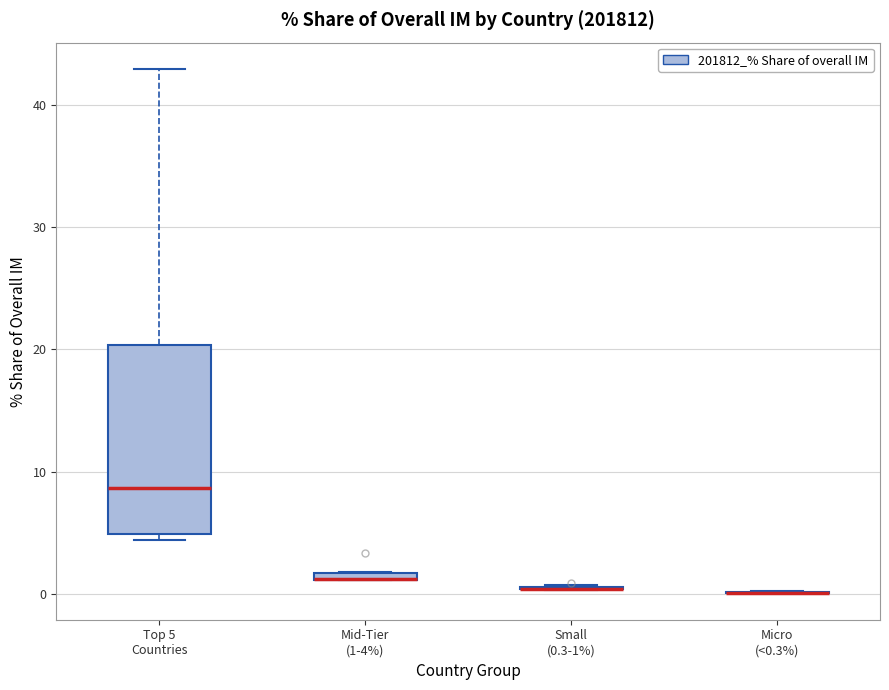

Where is the upper edge of the box for Mid-Tier (1-4%) on the y-axis? The values are not printed on the chart, so give them approximately, as read against the axis.

2